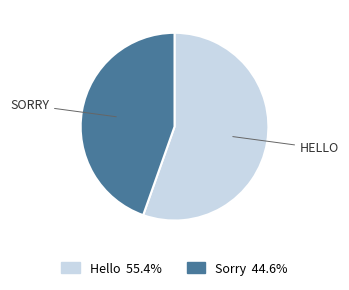

Which slice is the smallest?

Sorry